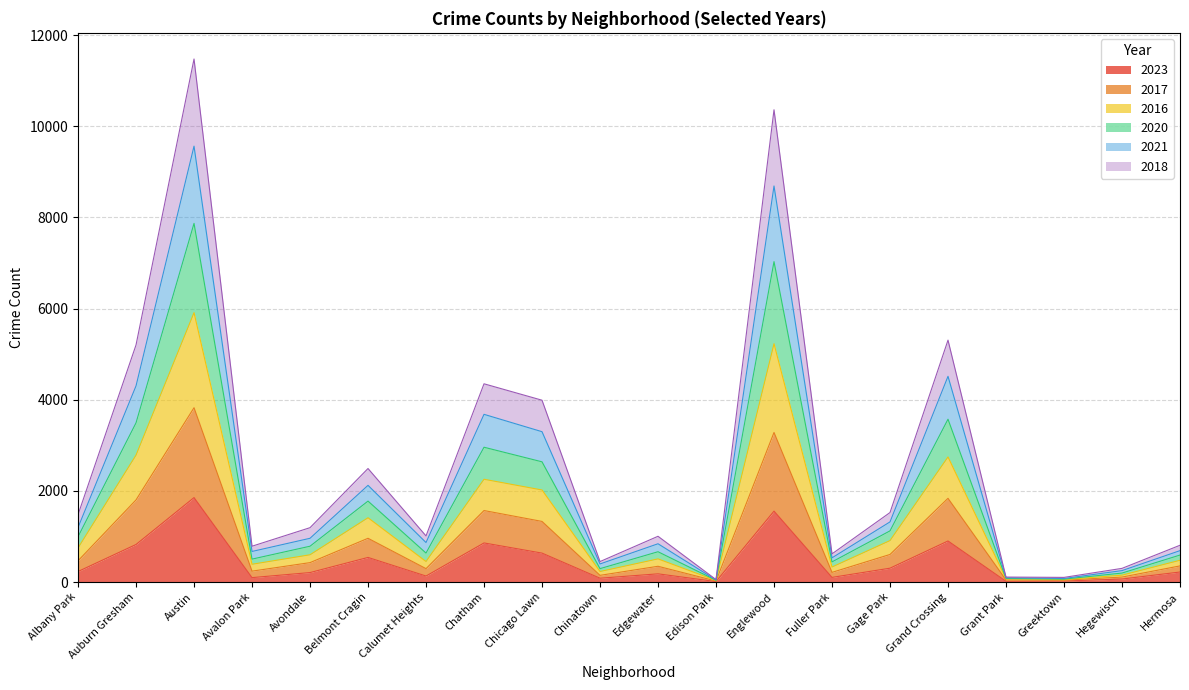

True or false: 2023 has a value of 304 at Gage Park.

True